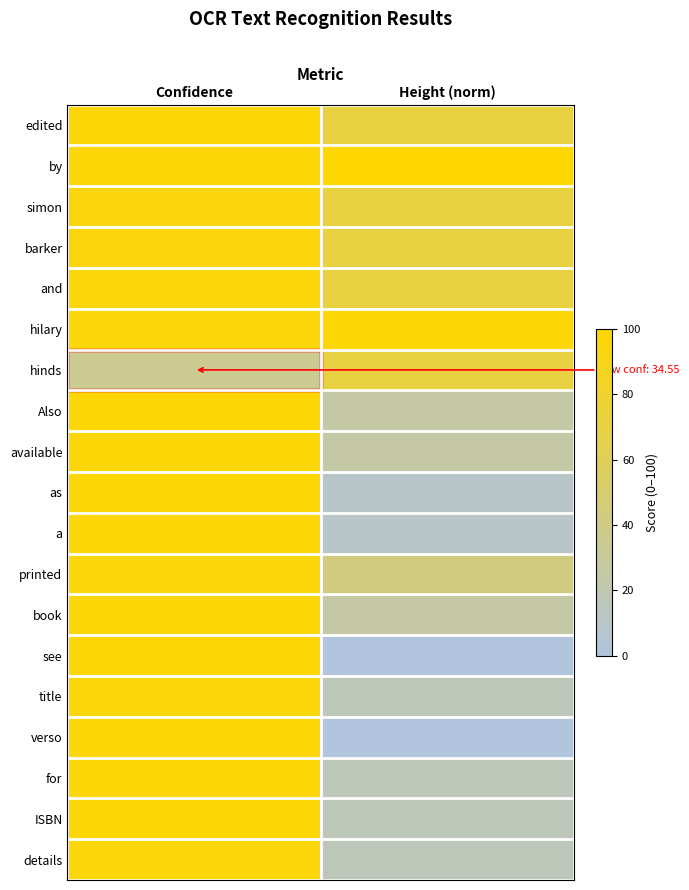

Reading left to right, extract all data points from this chart.

edited: Confidence=96.8	Height (norm)=71.0
by: Confidence=96.8	Height (norm)=100.0
simon: Confidence=93.4	Height (norm)=71.0
barker: Confidence=93.4	Height (norm)=71.0
and: Confidence=95.6	Height (norm)=71.0
hilary: Confidence=95.6	Height (norm)=96.8
hinds: Confidence=34.6	Height (norm)=71.0
Also: Confidence=96.7	Height (norm)=25.8
available: Confidence=96.6	Height (norm)=25.8
as: Confidence=96.3	Height (norm)=9.7
a: Confidence=96.3	Height (norm)=9.7
printed: Confidence=96.1	Height (norm)=41.9
book: Confidence=96.8	Height (norm)=25.8
see: Confidence=96.2	Height (norm)=0.0
title: Confidence=95.1	Height (norm)=16.1
verso: Confidence=96.7	Height (norm)=0.0
for: Confidence=96.6	Height (norm)=16.1
ISBN: Confidence=96.6	Height (norm)=16.1
details: Confidence=95.6	Height (norm)=16.1